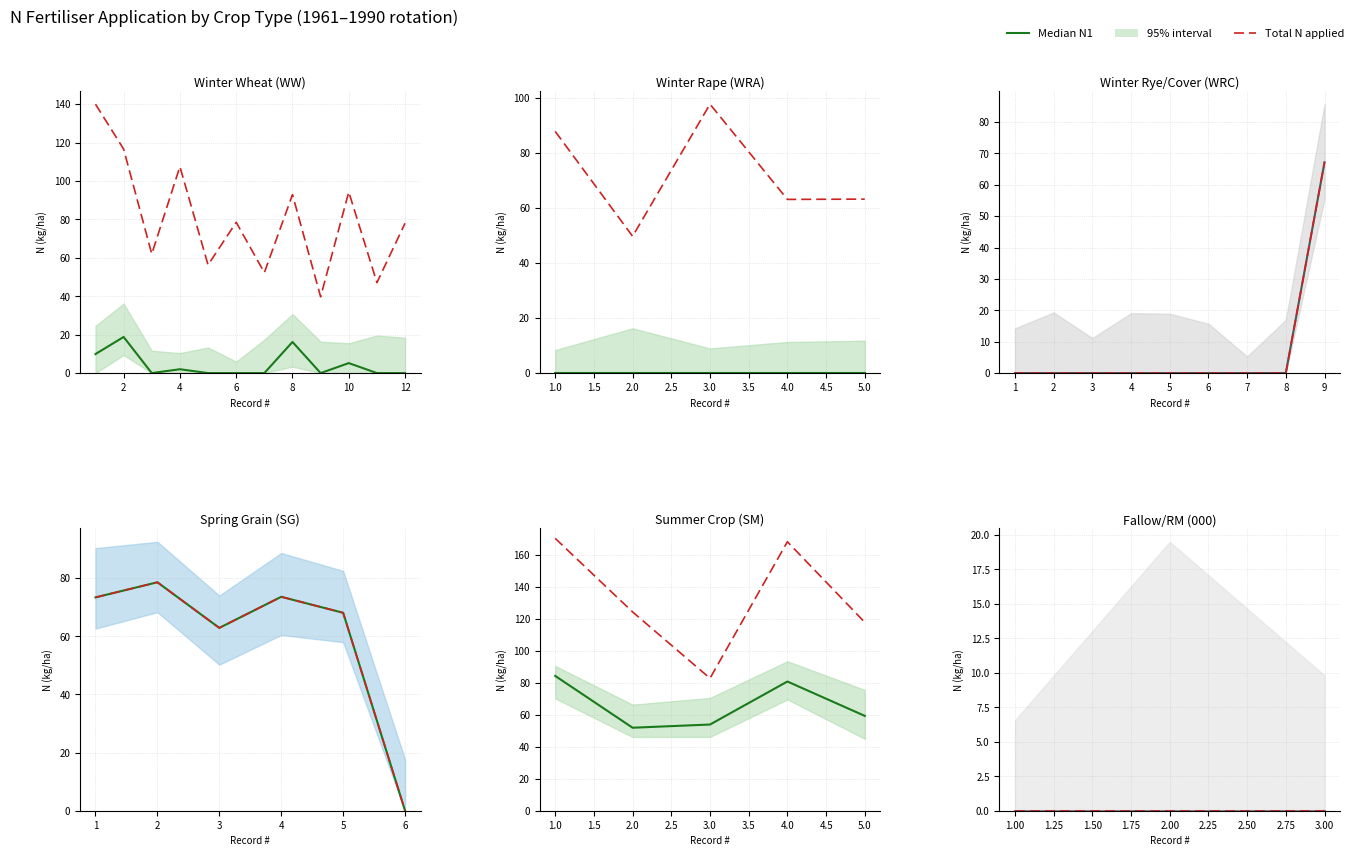

True or false: N1 has more than 0 interior local peaks.

True